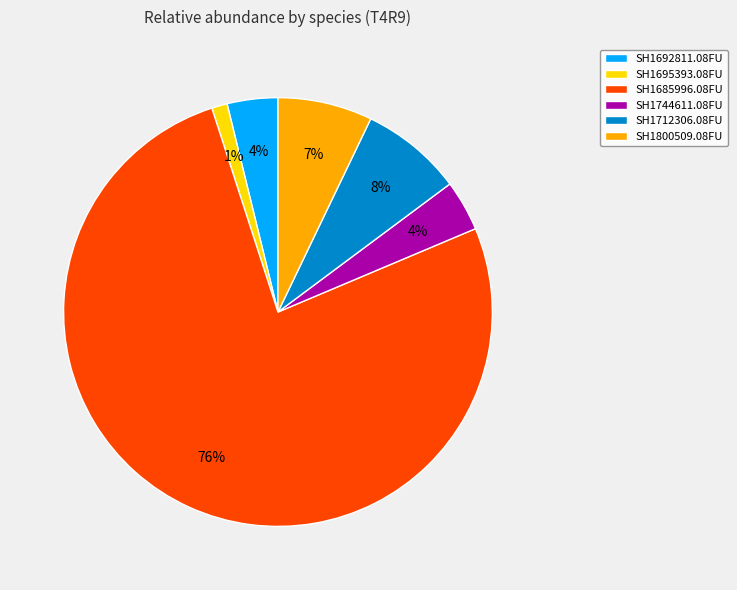

Is SH1800509.08FU the majority of the pie?

No